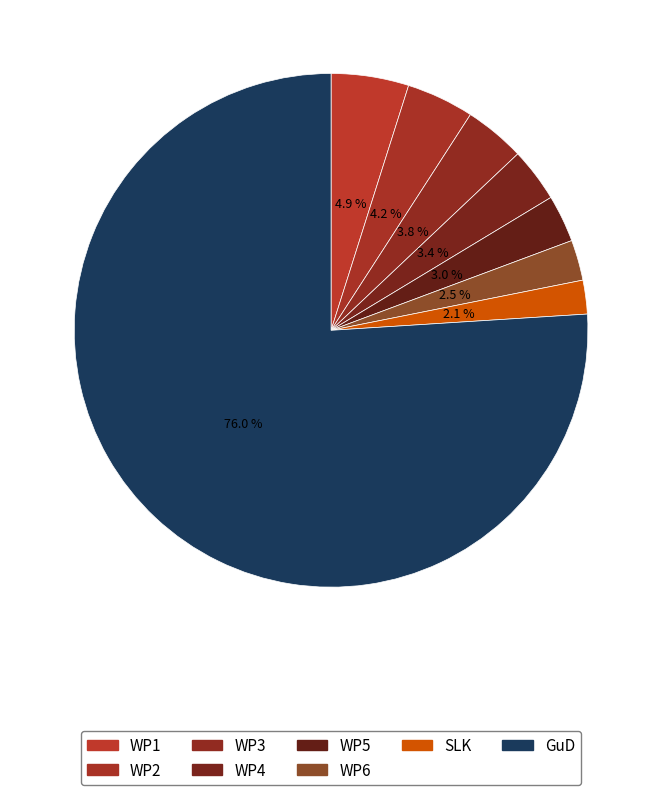

Is there a majority slice in this chart?

Yes